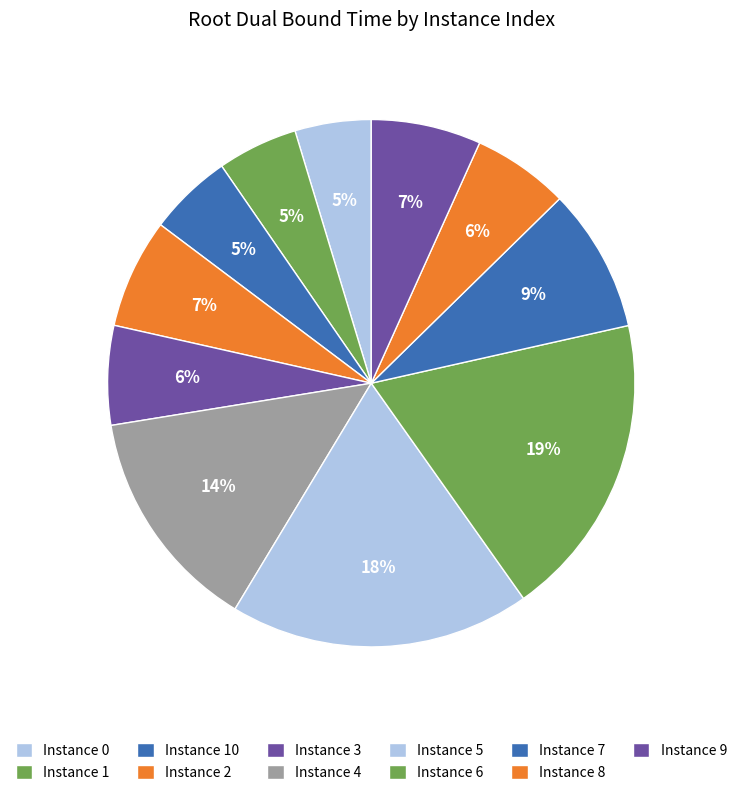

How many segments does this pie chart have?

11